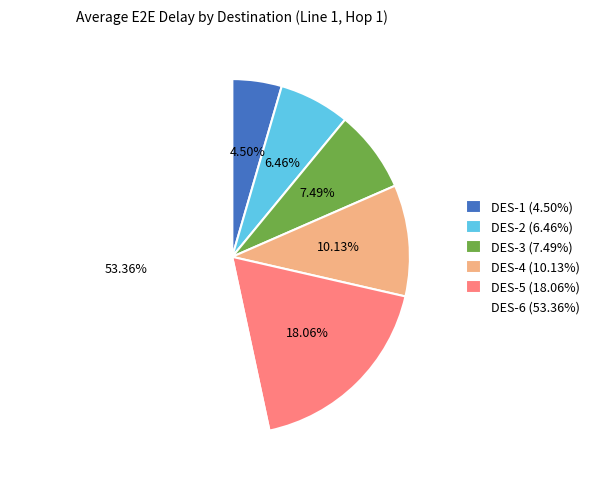

Is it true that DES-4 is 16% of the pie?

False